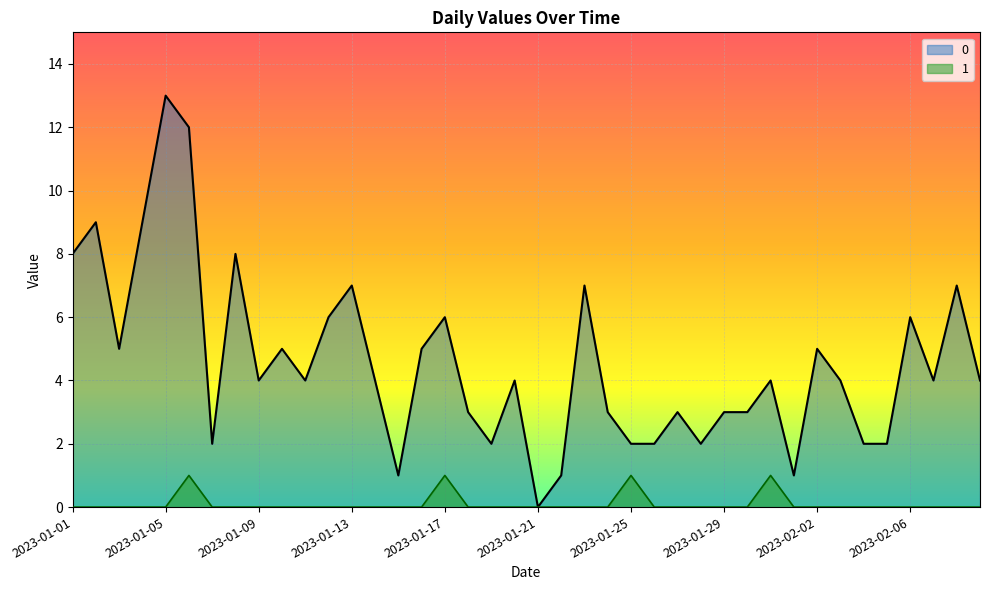

Reading right to left, extract all data points from this chart.

0: 4	7	4	6	2	2	4	5	1	4	3	3	2	3	2	2	3	7	1	0	4	2	3	6	5	1	4	7	6	4	5	4	8	2	12	13	9	5	9	8
1: 0	0	0	0	0	0	0	0	0	1	0	0	0	0	0	1	0	0	0	0	0	0	0	1	0	0	0	0	0	0	0	0	0	0	1	0	0	0	0	0